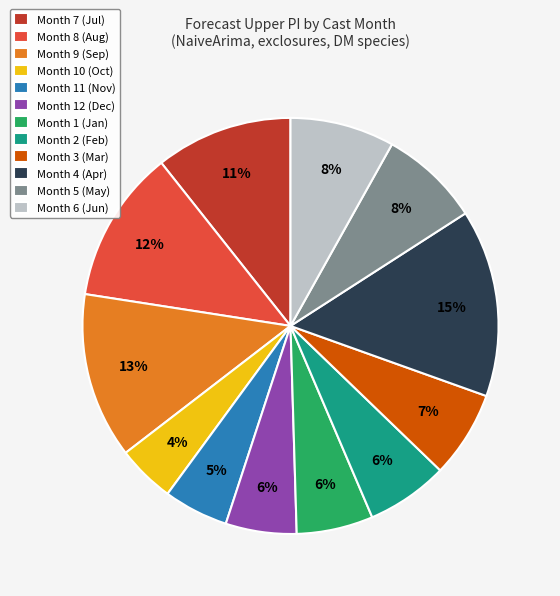

Which slice is the largest?

Month 4 (Apr)